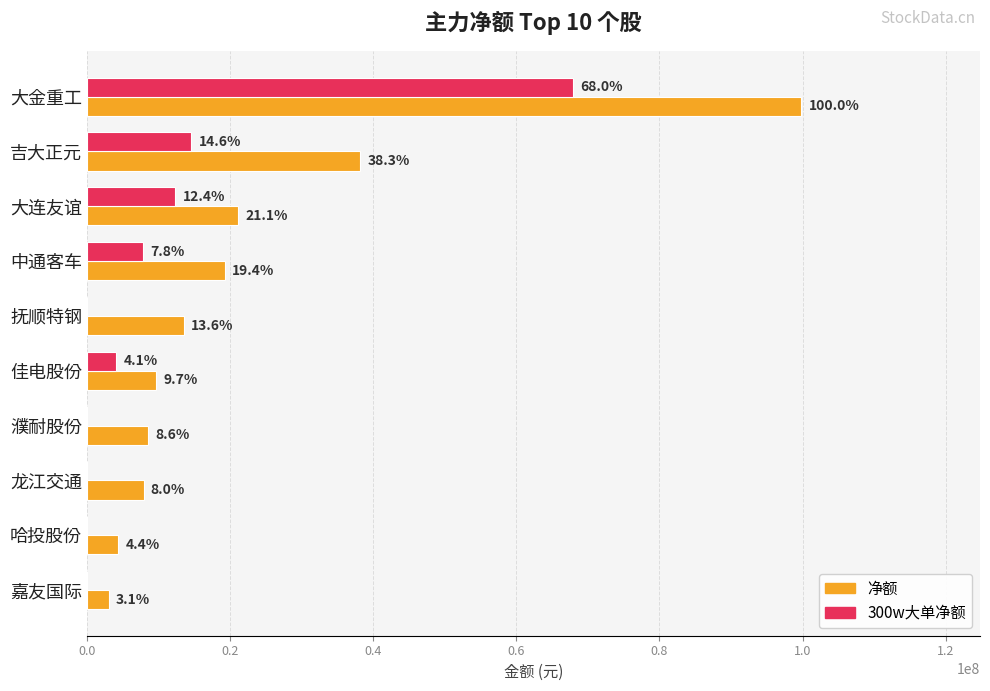

What are all the series names shown in the legend?

净额, 300w大单净额